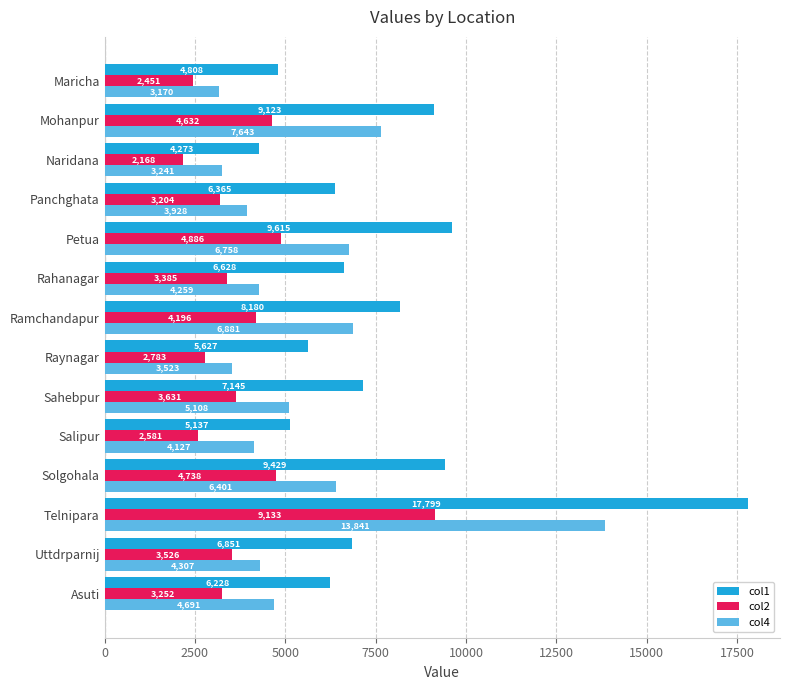

Is it true that col4 equals 9334.3 at Solgohala?

False